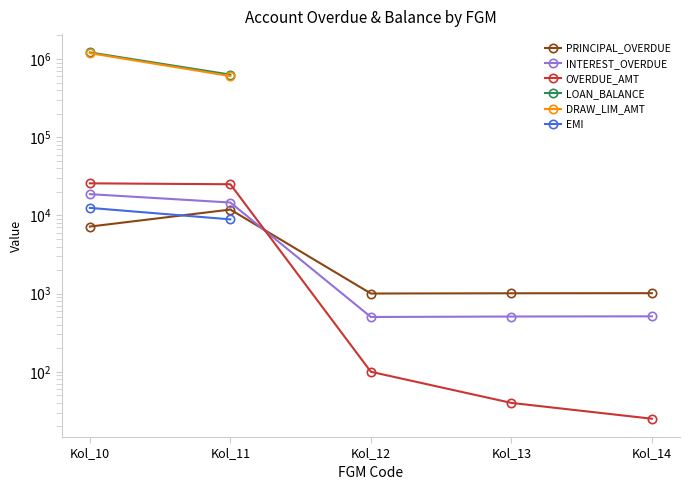

The OVERDUE_AMT series shows 10240.8 at Kol_10. True or false?

False